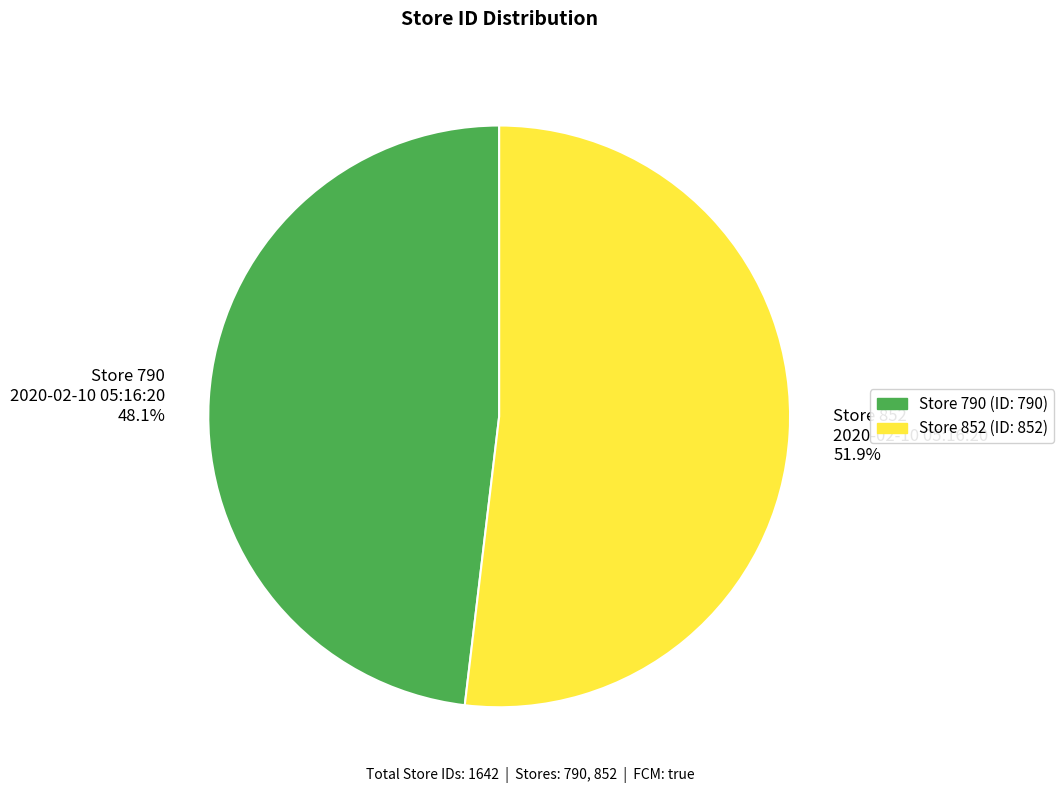

Combined, what portion of the pie is Store 852 2020-02-10 05:16:20 51.9% and Store 790 2020-02-10 05:16:20 48.1%?

100.0%